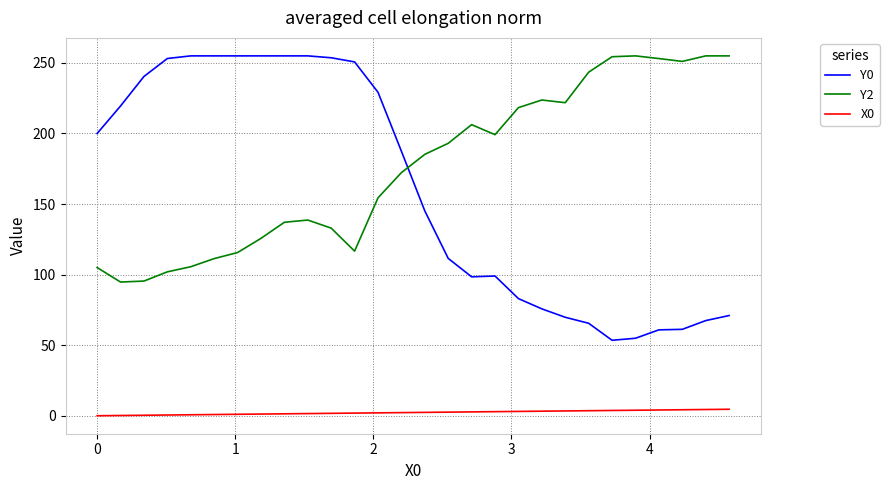

What is the sum of all Y2 values?

4922.0